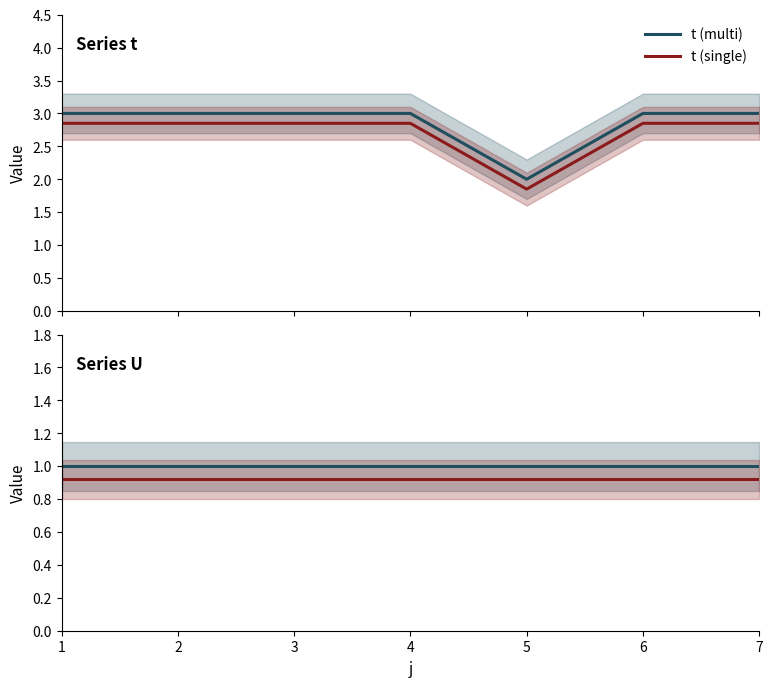

True or false: t (multi) and U (multi) intersect in this chart.

False